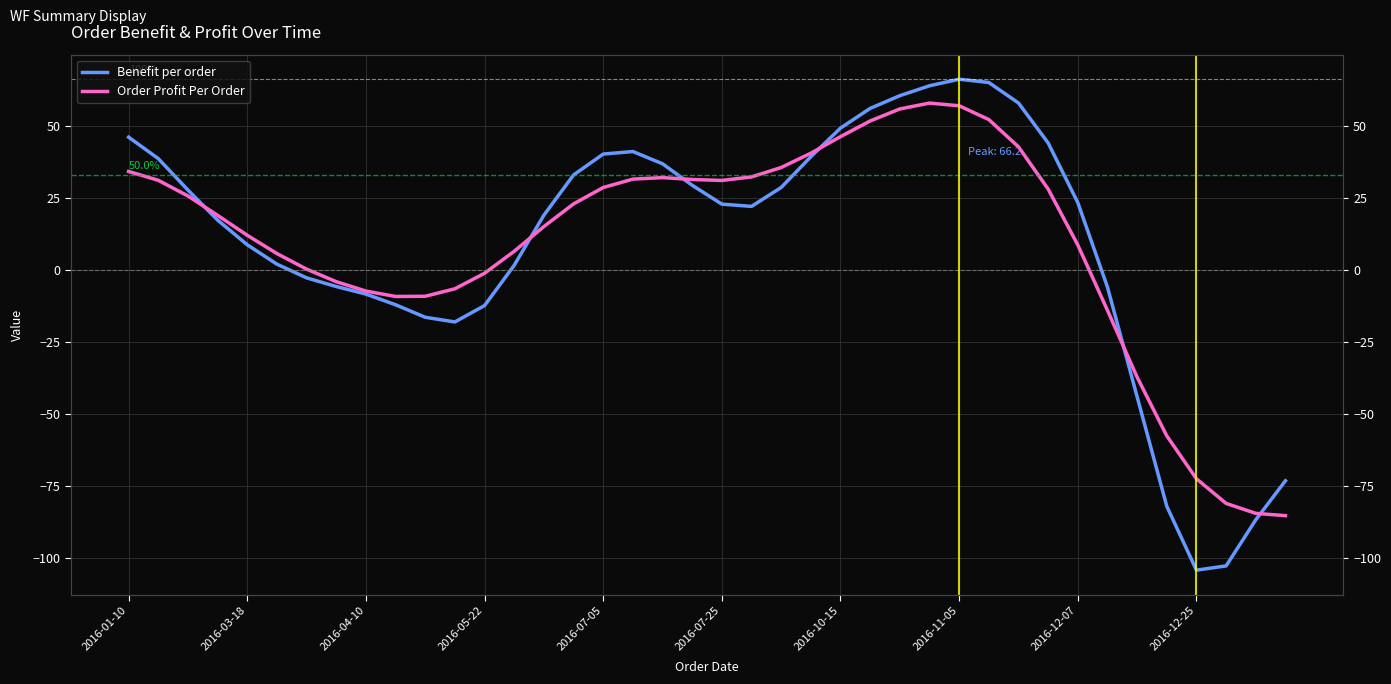

In Order Profit Per Order, how many points are higher than both neighbors (excluding endpoints)?

2